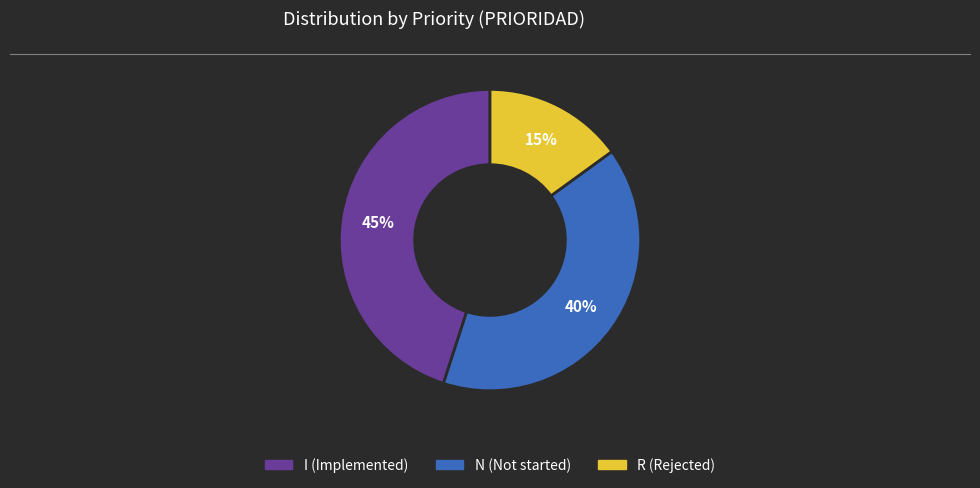

To the nearest percent, what is the average slice percentage?

33%